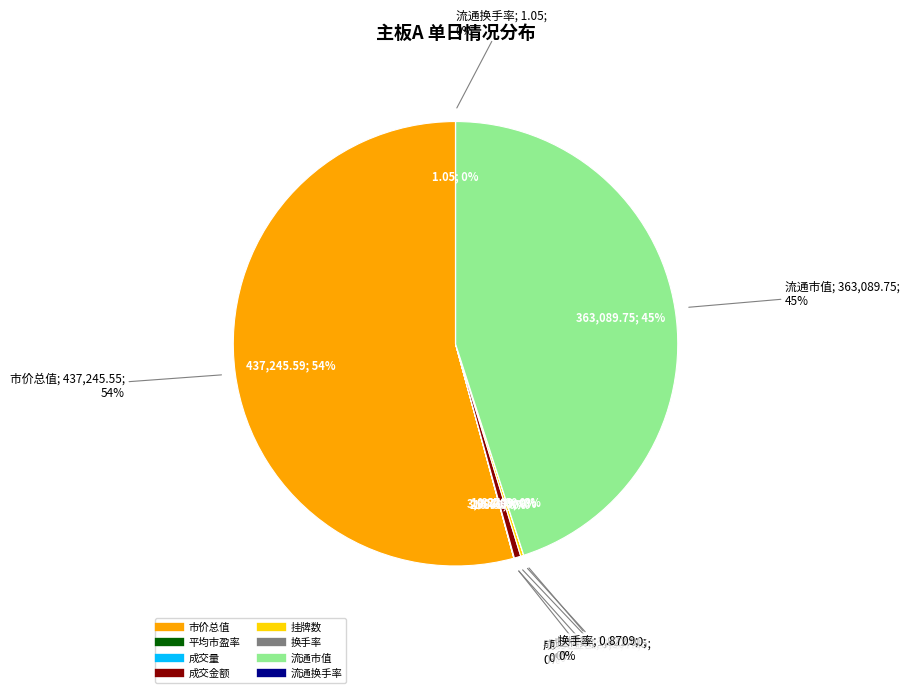

Does 平均市盈率 represent more than half of the total?

No